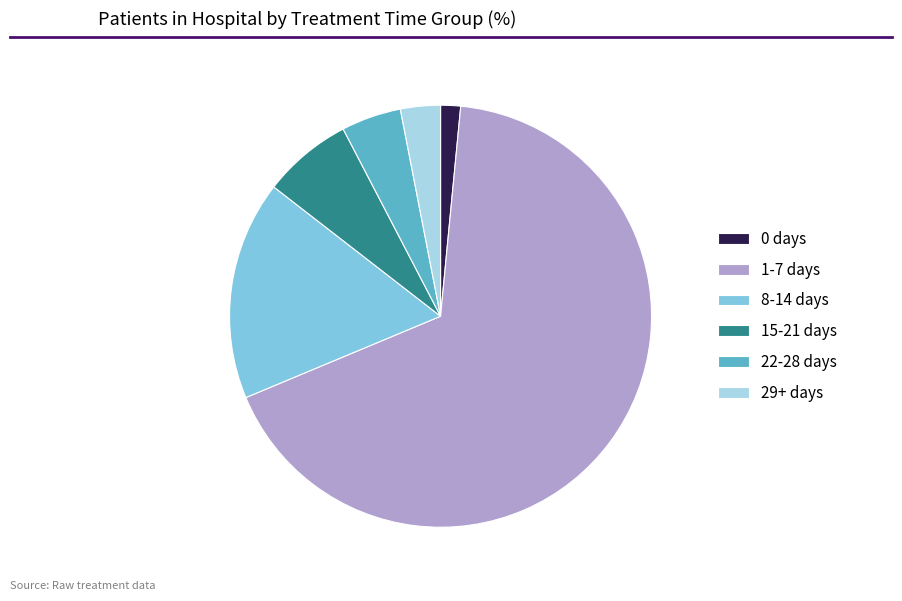

What is the ratio of the value at 15-21 days to the value at 22-28 days?

1.5